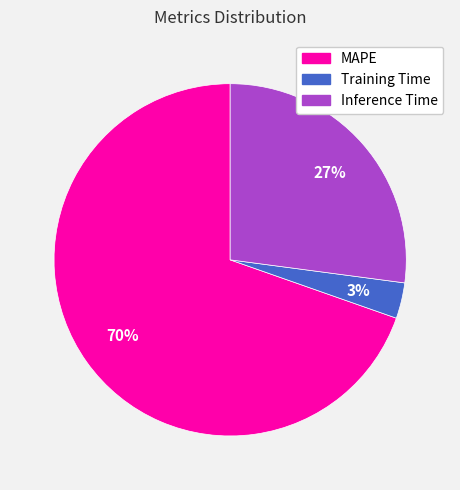

Which category has the smallest portion of the pie?

Training Time